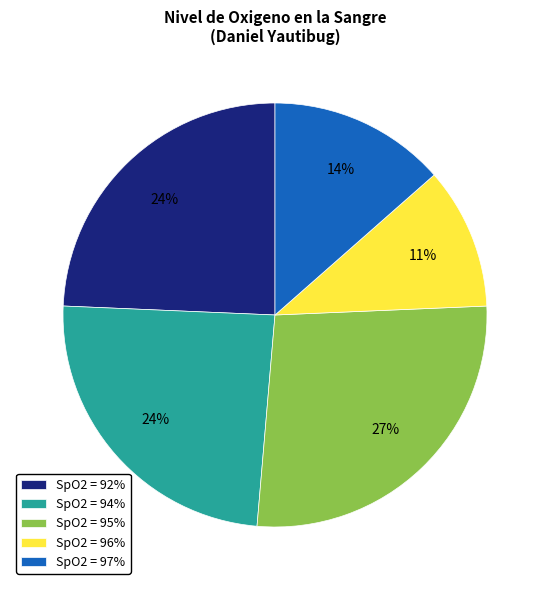

What is the largest slice in the pie chart?

SpO2 = 95%